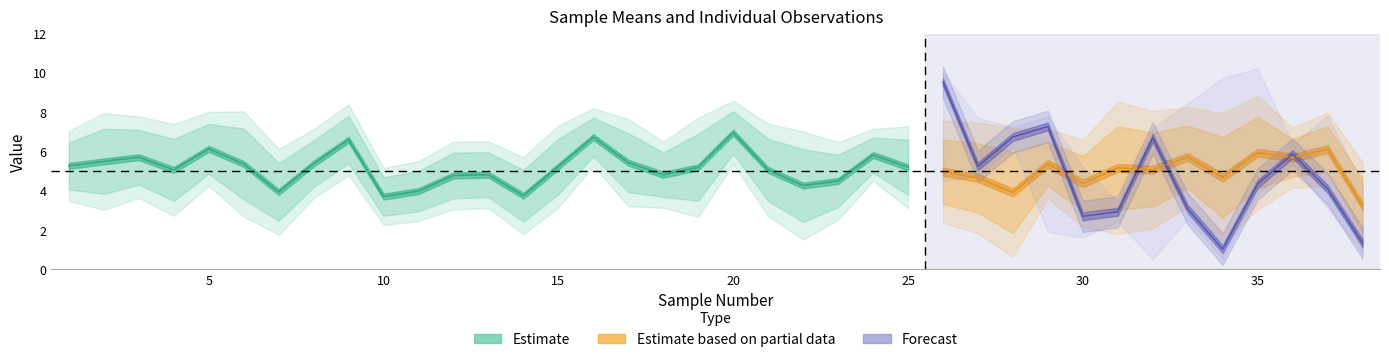

Does the chart have visible grid lines?

No